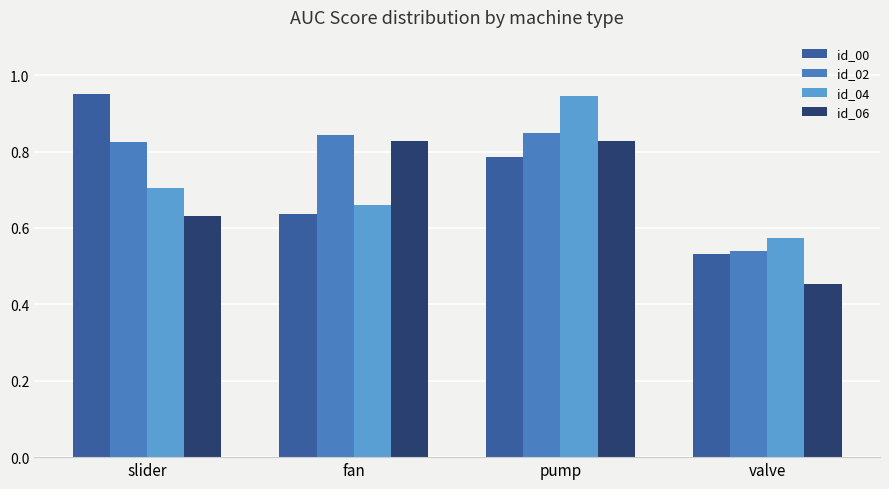

What are all the series names shown in the legend?

id_00, id_02, id_04, id_06